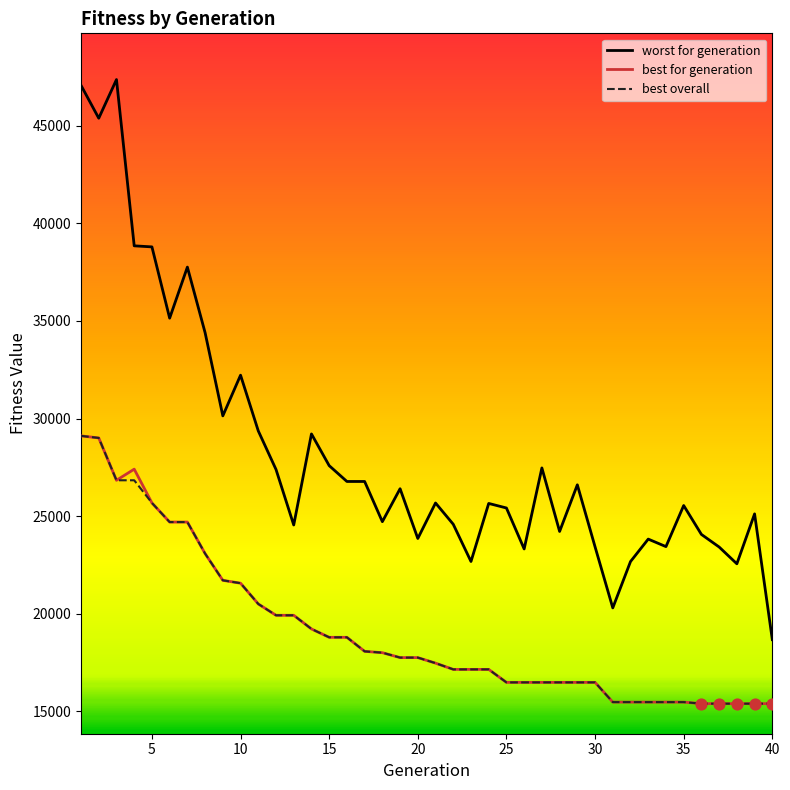

Which series has the largest total across all categories?

worst for generation